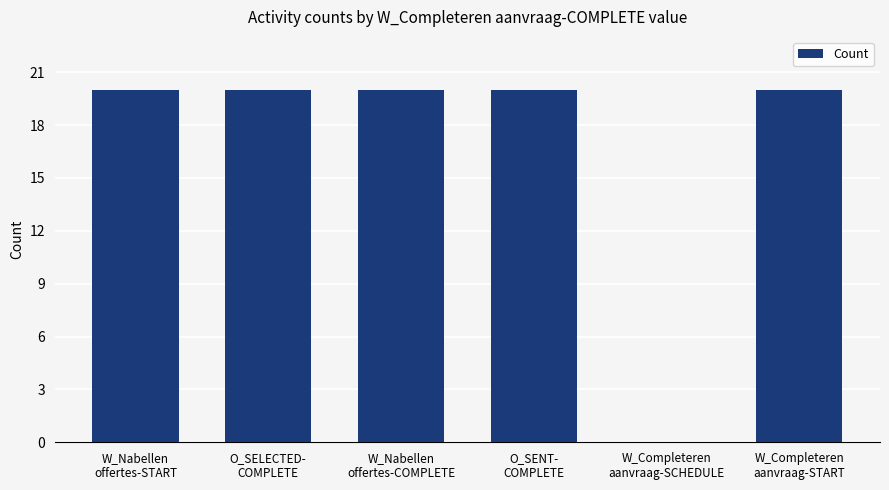

What is the sum of all values?

100